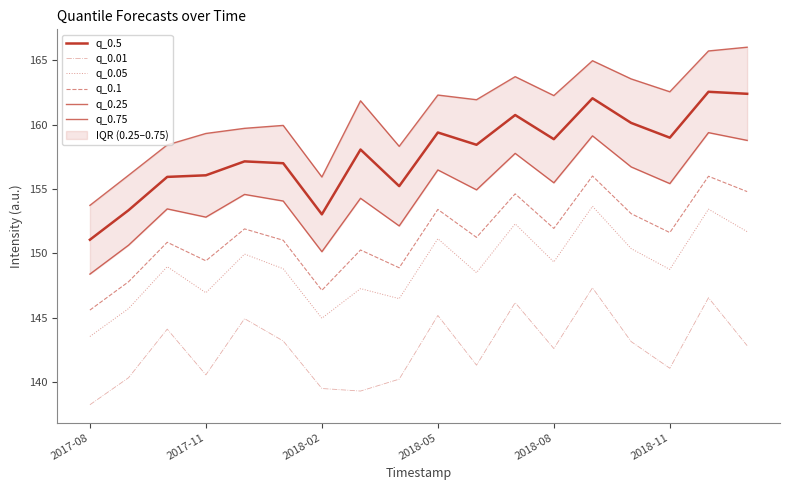

True or false: q_0.05 and q_0.25 cross at least once.

False